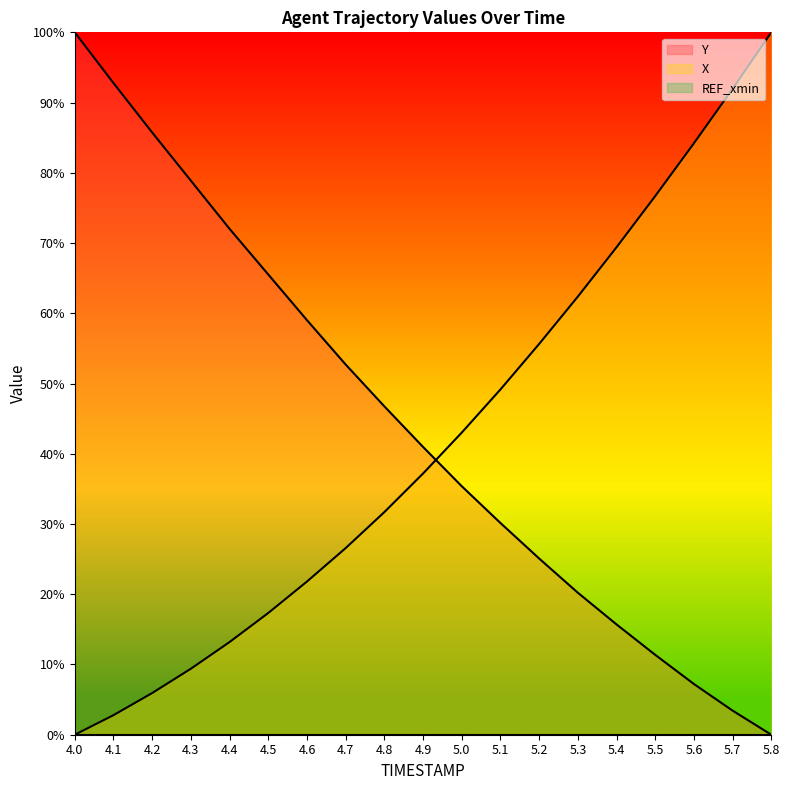

What is the label of the 16th point from the right?

4.3